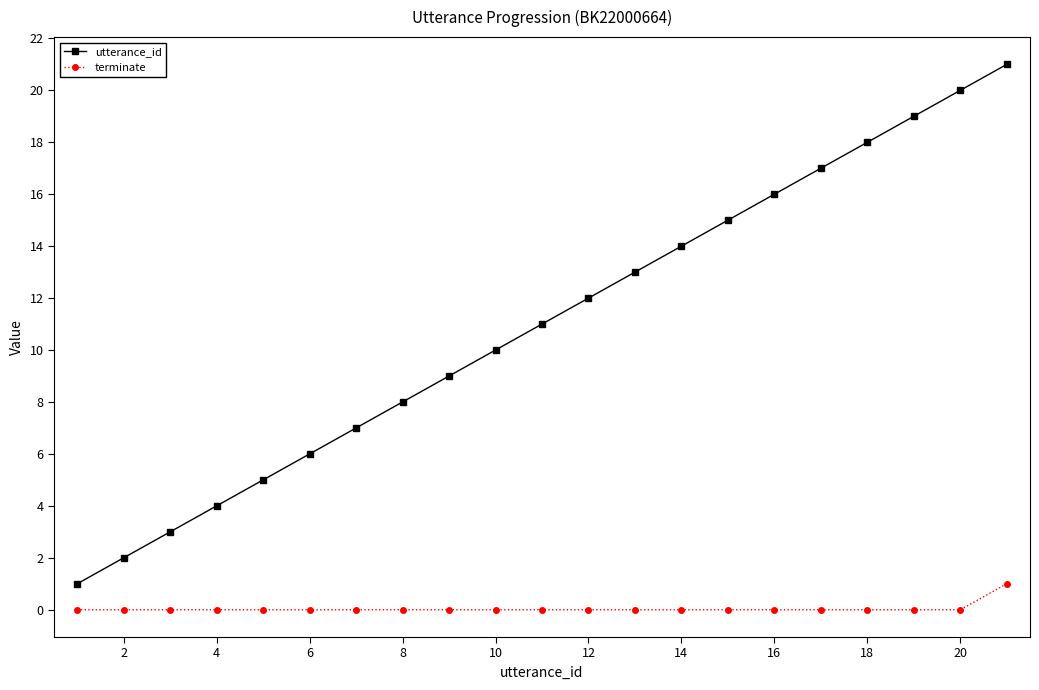

What is the value of the utterance_id point at the 14th from the left?

14